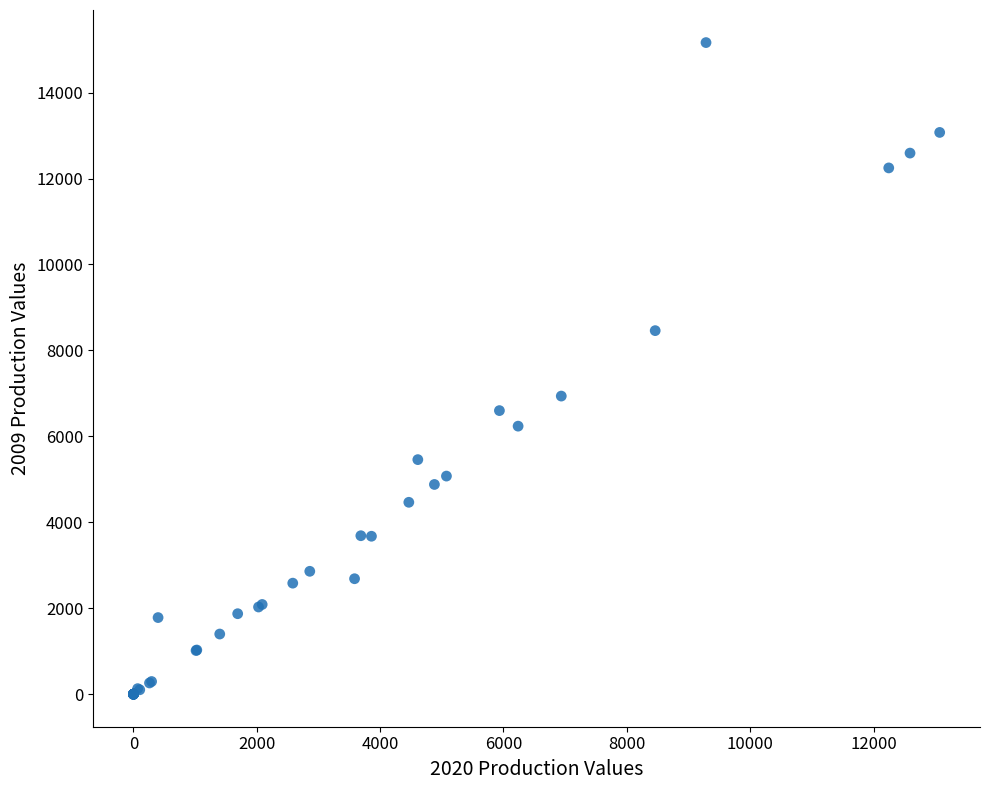

What Y value in the scatter plot is closest to 7582?

6937